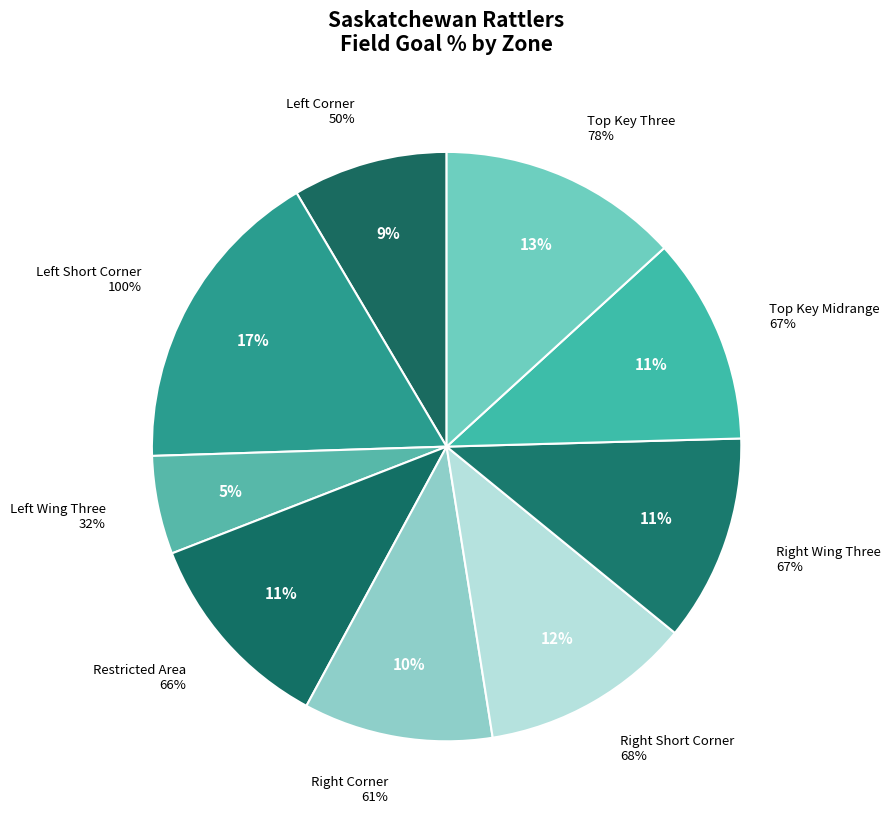

To the nearest percent, what is the average slice percentage?

11%